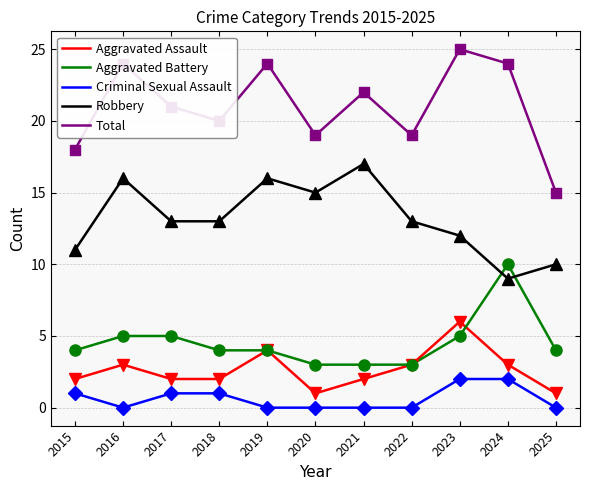

What is the highest value of the Aggravated Assault series?

6